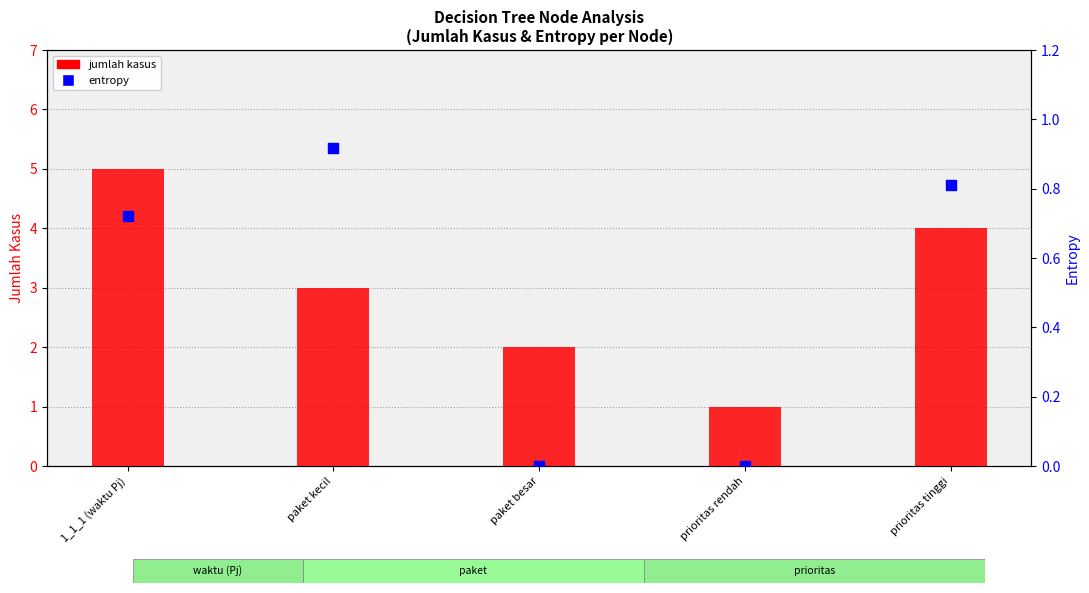

At how many categories does at least one series exceed 3?

2